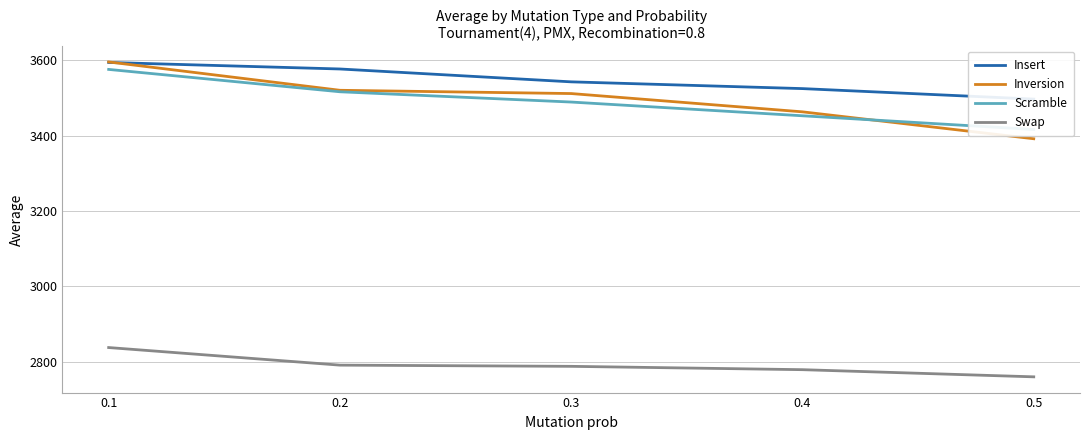

What is the average value of the Scramble series?

3490.1